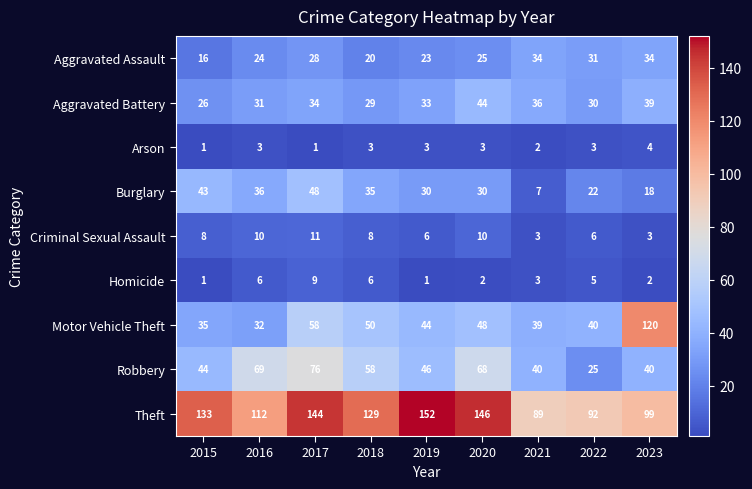

At which category is the sum across all series the highest?

2017